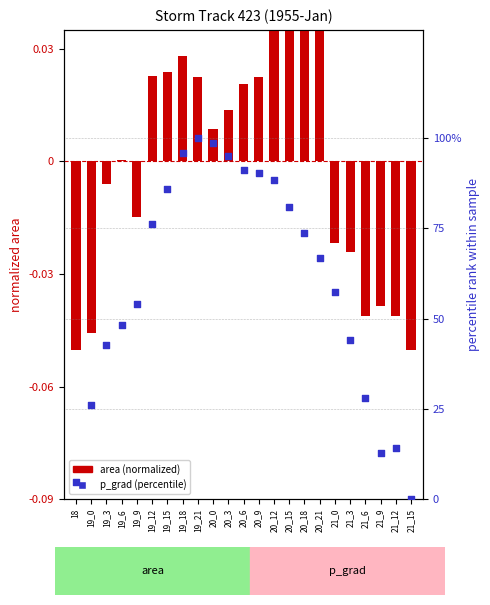

Which series contains the lowest Y value?

area (normalized)